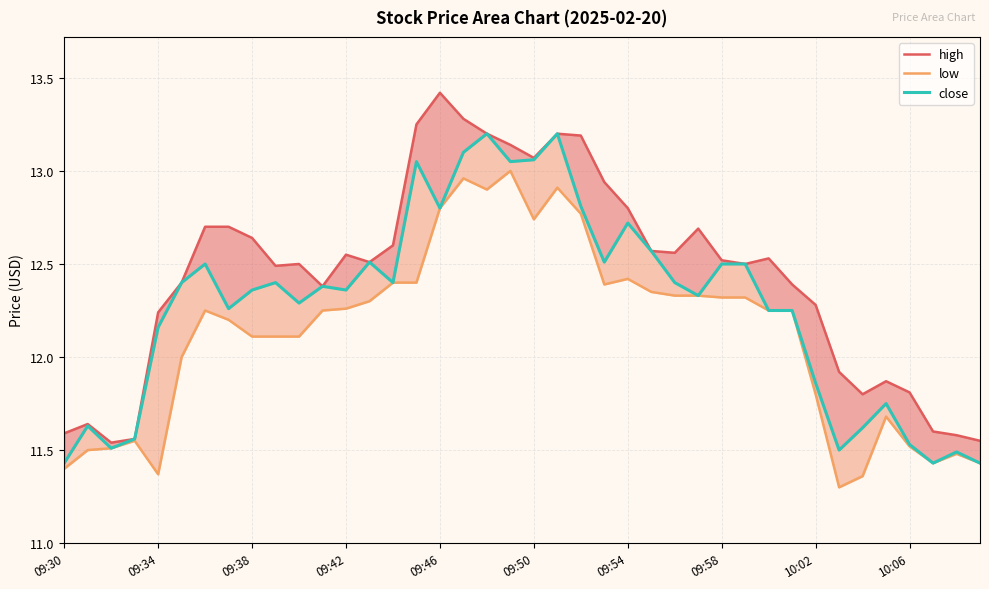

True or false: high and close cross at least once.

False